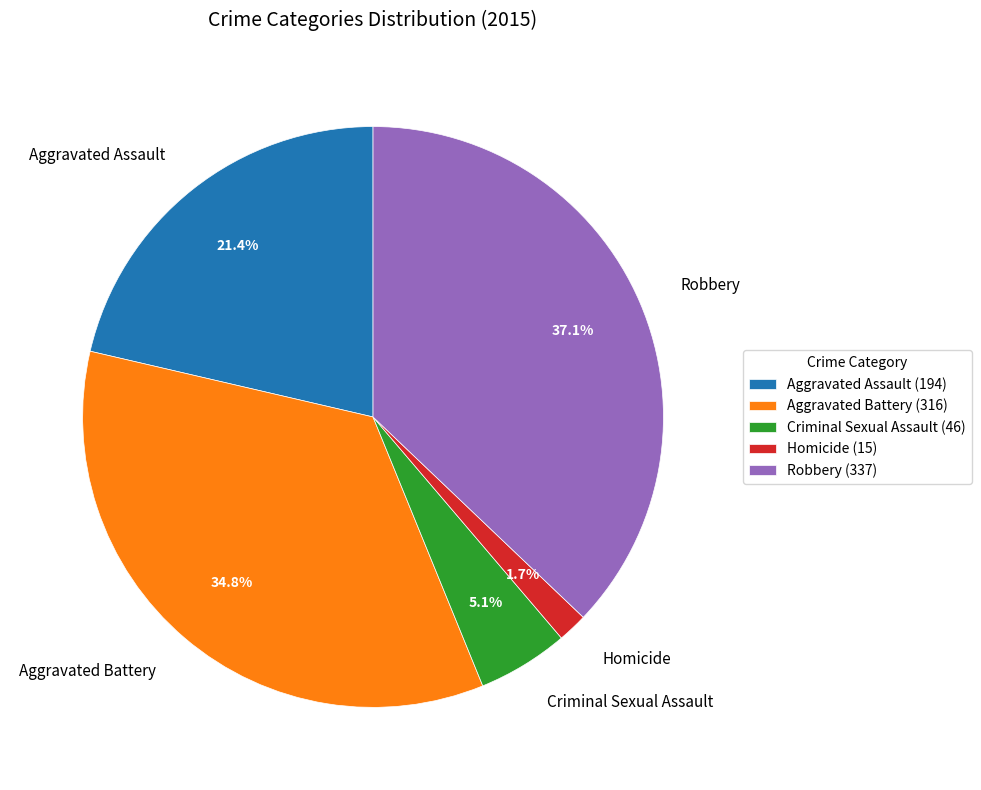

To the nearest percent, what is the combined percentage of Aggravated Assault and Homicide?

23%